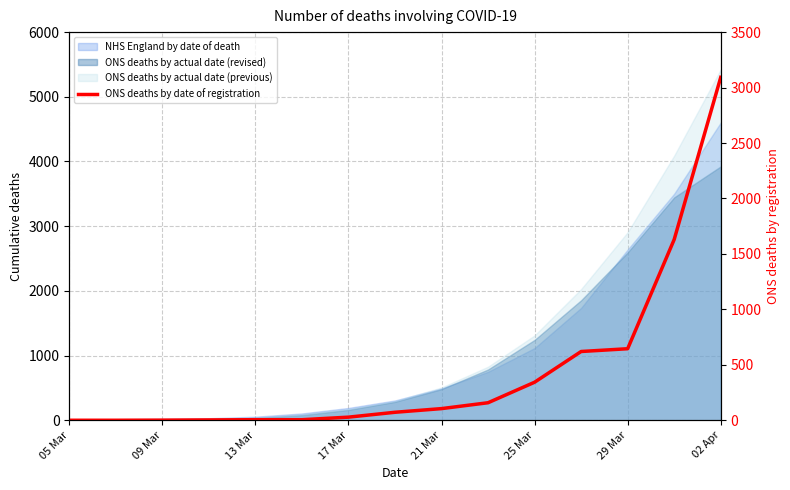

Which label corresponds to the smallest value in the chart?

05 Mar